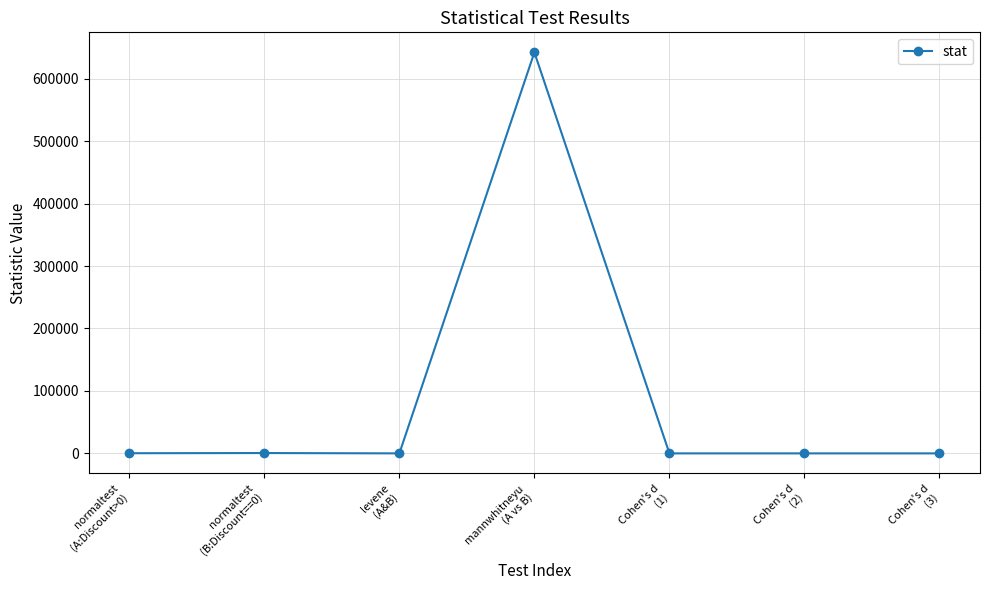

What is the difference between the maximum and minimum values?

642104.7